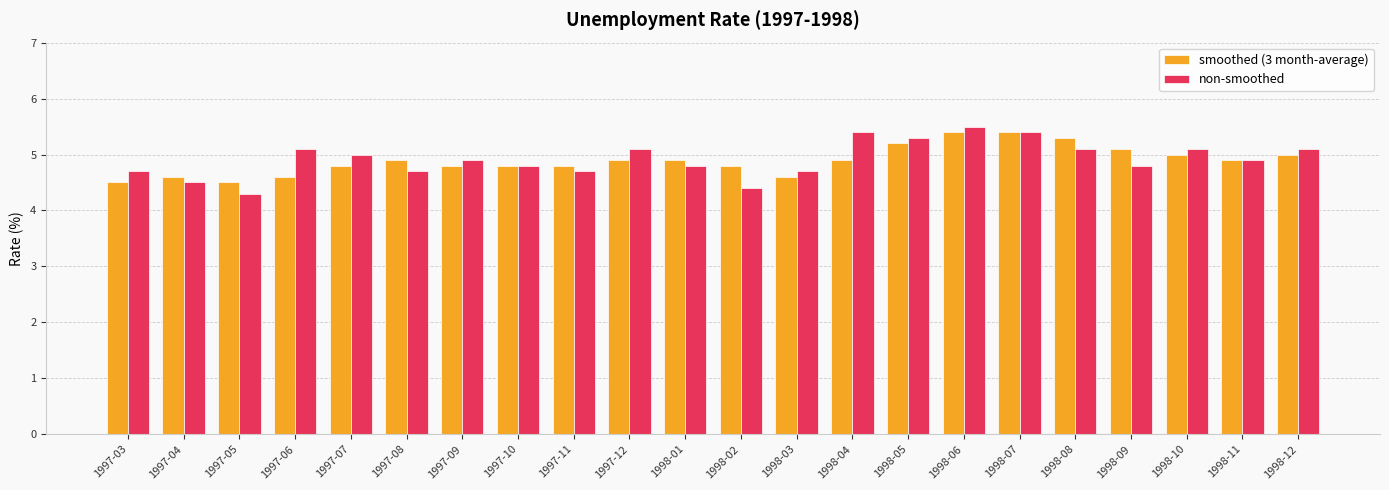

Which label corresponds to the smallest value in the chart?

1997-05